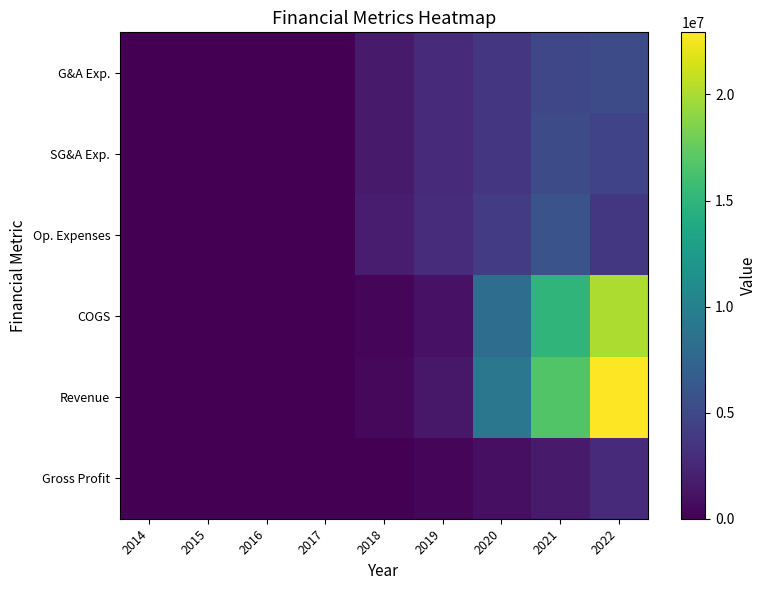

Which category has the lowest value across all series?

2014